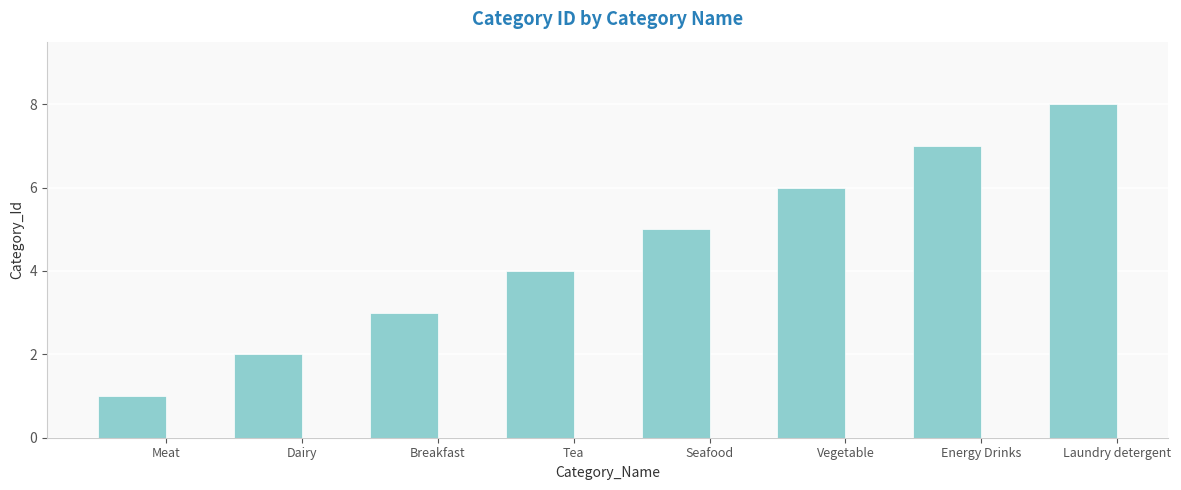

What is the label of the 2nd bar from the right?

Energy Drinks